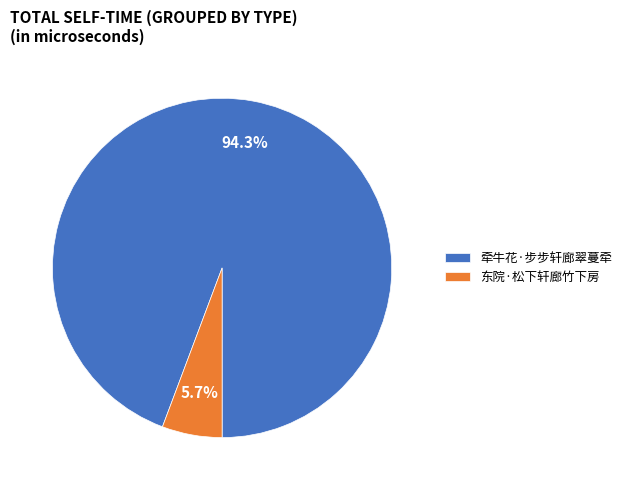

Is the sum of 东院·松下轩廊竹下房 and 牵牛花·步步轩廊翠蔓牵 greater than half?

Yes